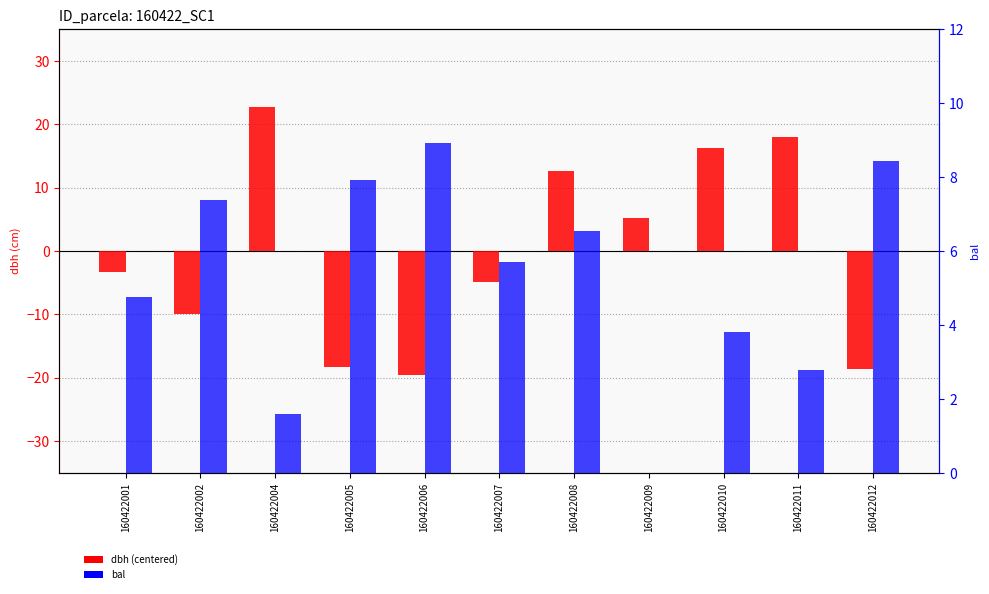

Reading left to right, what are all the values shown in this chart?

dbh (centered): 160422001=-3.3	160422002=-10.0	160422004=22.7	160422005=-18.2	160422006=-19.6	160422007=-4.9	160422008=12.6	160422009=5.2	160422010=16.2	160422011=18.0	160422012=-18.6
bal: 160422001=4.8	160422002=7.4	160422004=1.6	160422005=7.9	160422006=8.9	160422007=5.7	160422008=6.5	160422009=0.0	160422010=3.8	160422011=2.8	160422012=8.4